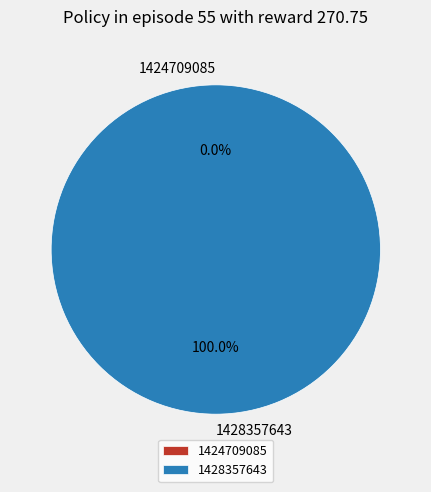

Do 1428357643 and 1424709085 together represent more than half of the pie?

Yes